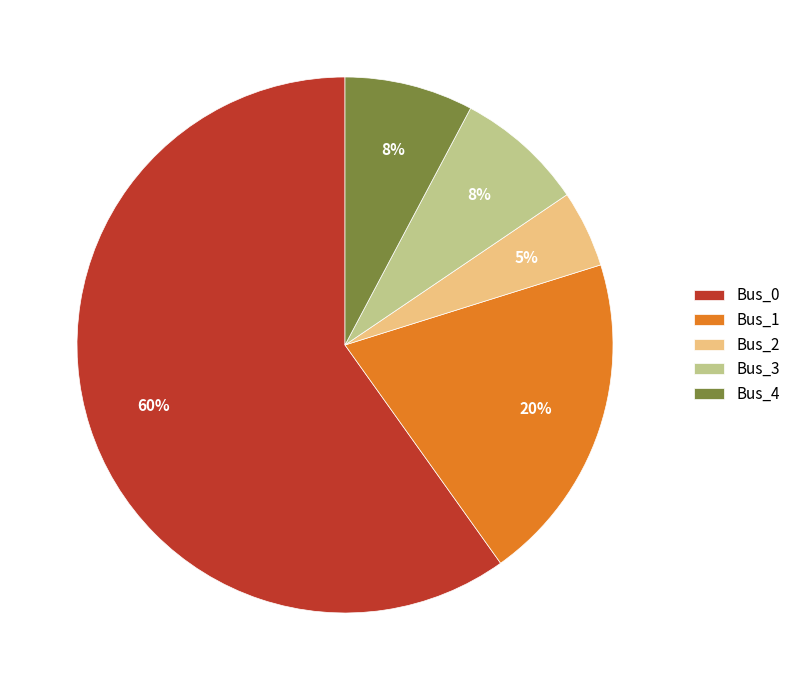

Is it true that Bus_1 is 20% of the pie?

True